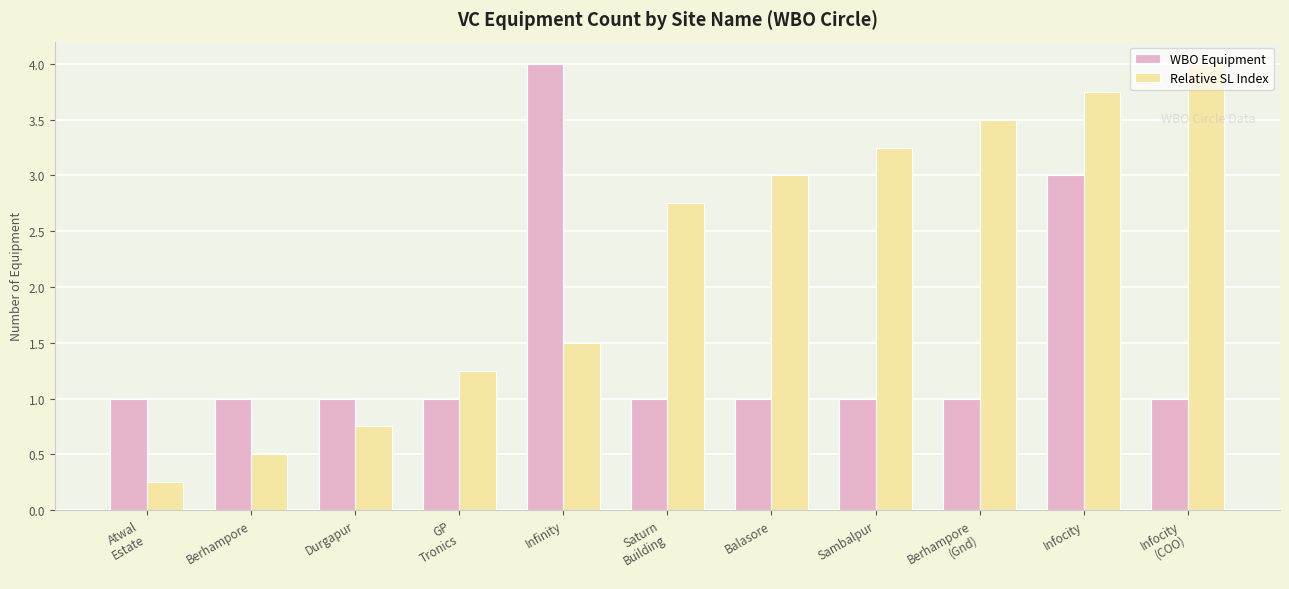

At GP
Tronics, list the series in order from smallest to largest.

WBO Equipment, Relative SL Index